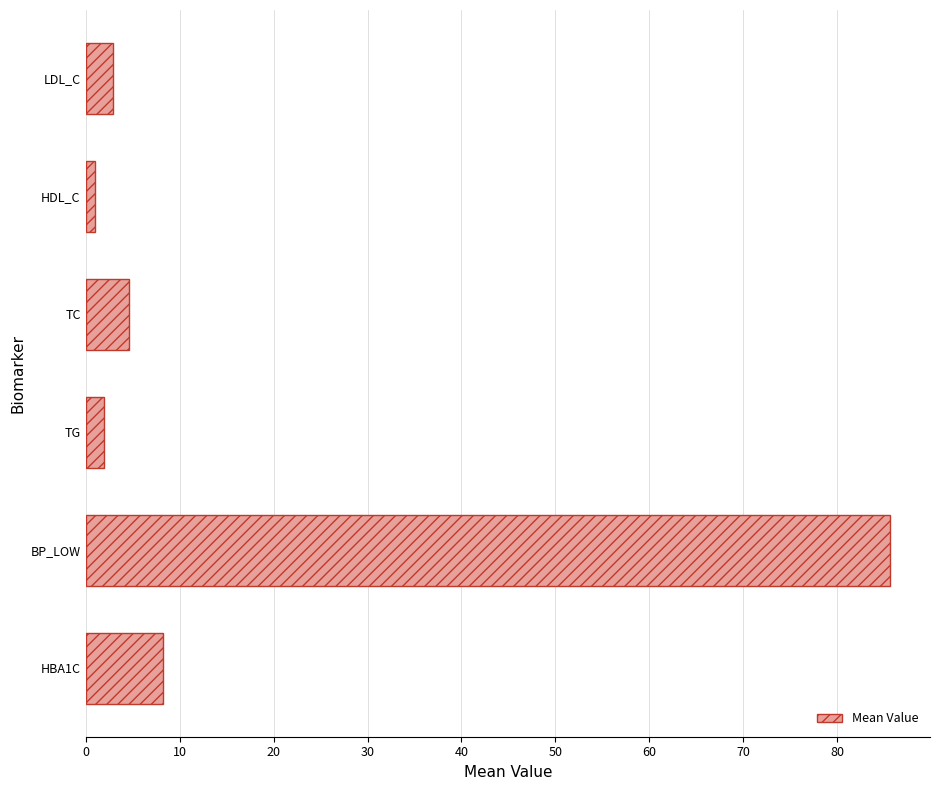

Rank the categories by value from highest to lowest.

BP_LOW, HBA1C, TC, LDL_C, TG, HDL_C